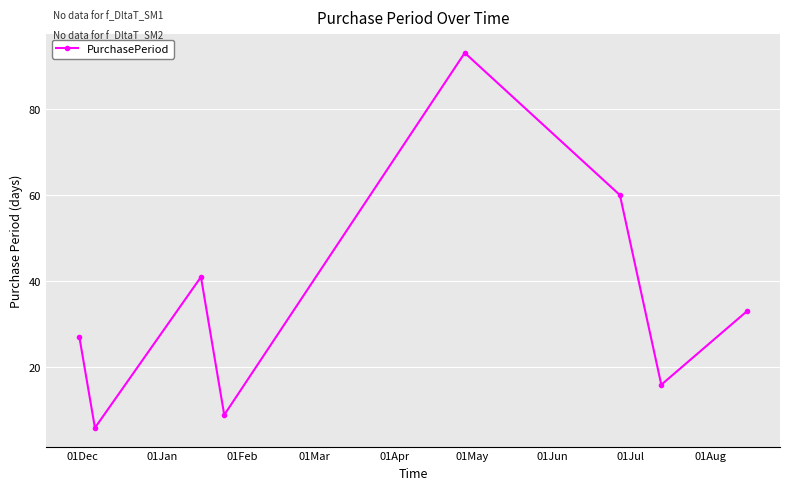

What is the maximum value shown in the chart?

93